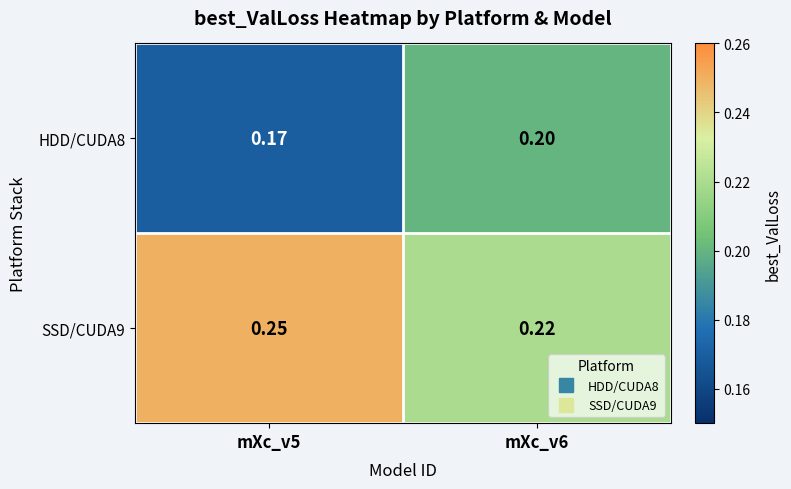

Is the value of HDD/CUDA8 at mXc_v6 greater than the value of SSD/CUDA9 at mXc_v5?

No